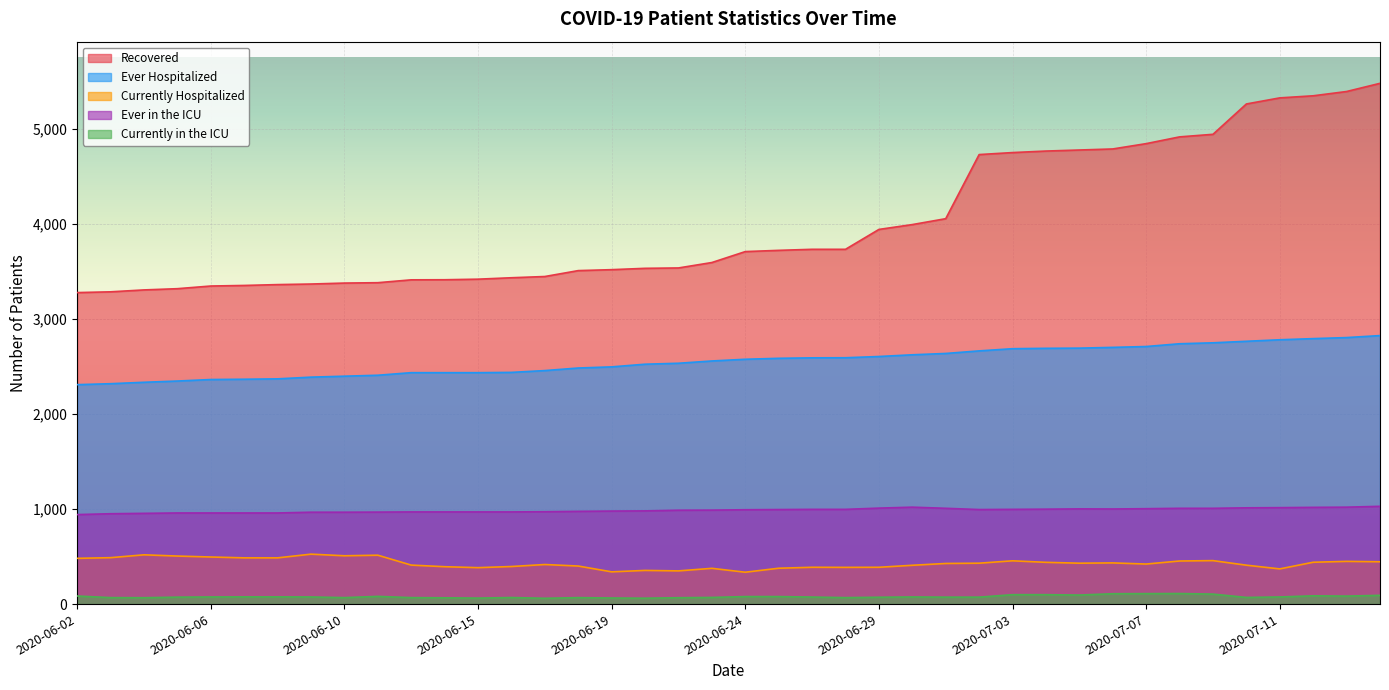

What is the sum of the Ever Hospitalized values at 2020-06-18 and 2020-07-10?

5245